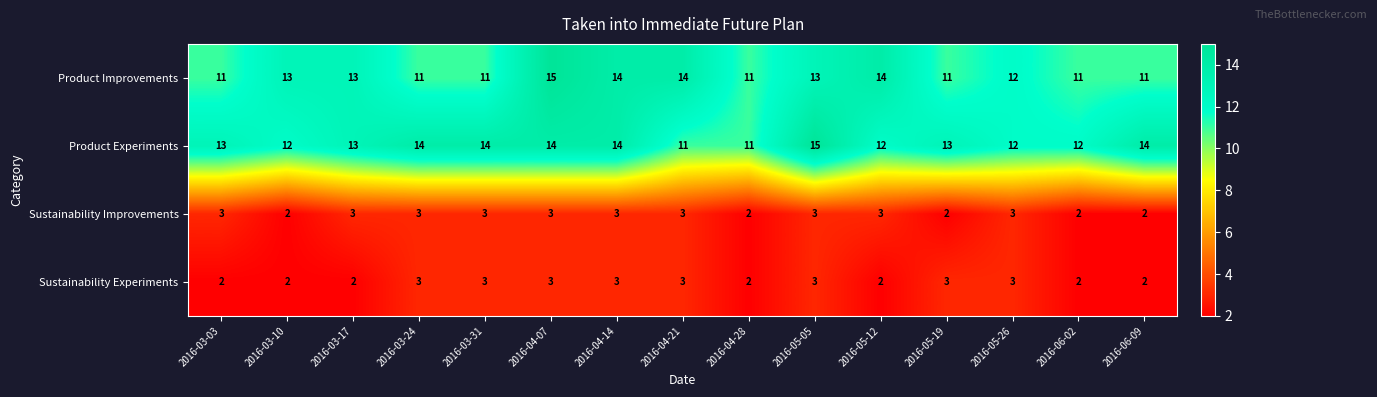

Between 2016-04-07 and 2016-04-14, which series saw the biggest shift?

Product Improvements